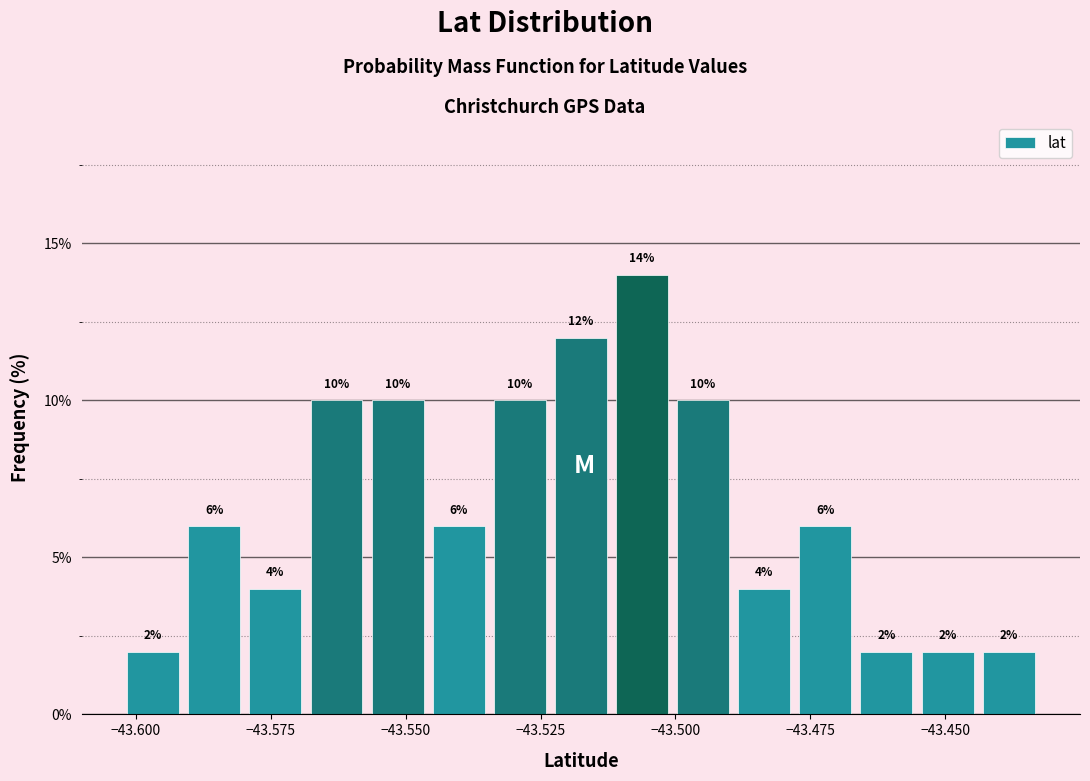

Around what value on the x-axis is the tallest bar? Give the approximate position of its centre, as read against the axis.

-43.505